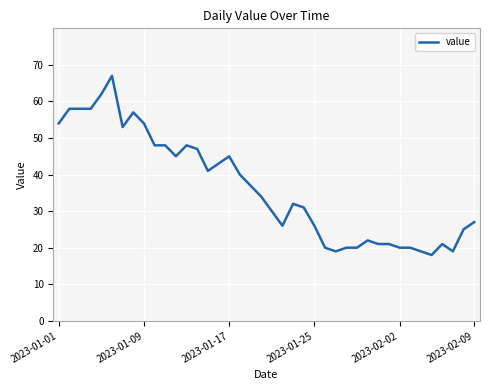

Is this an area chart (filled region under the line)?

No